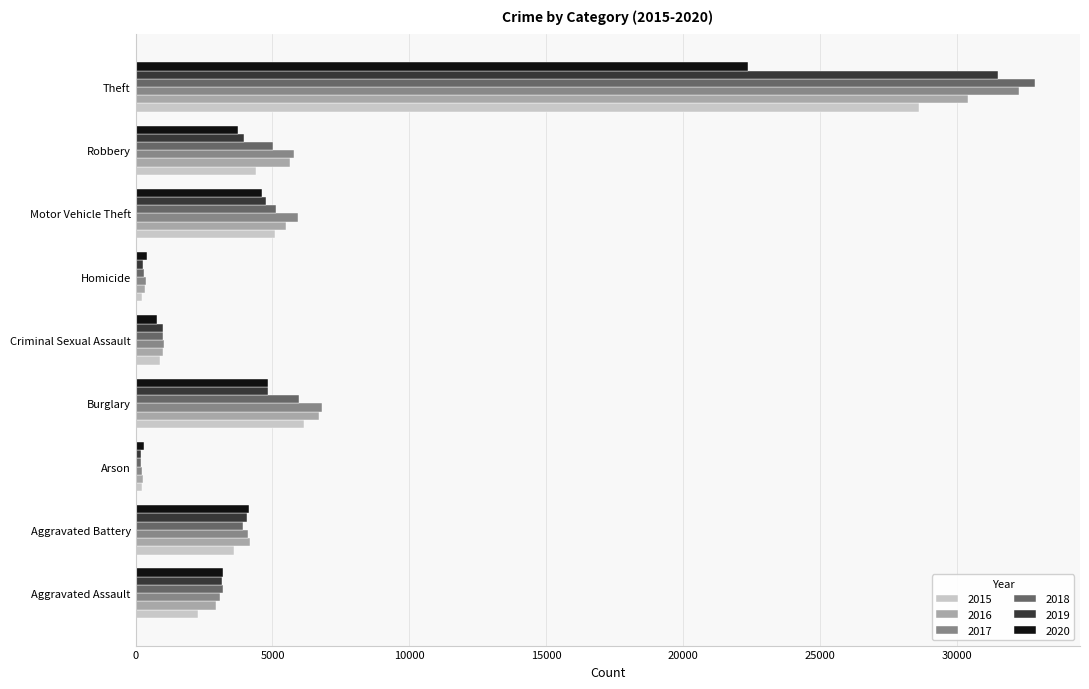

What is the difference between the 2019 values at Homicide and Burglary?

4578